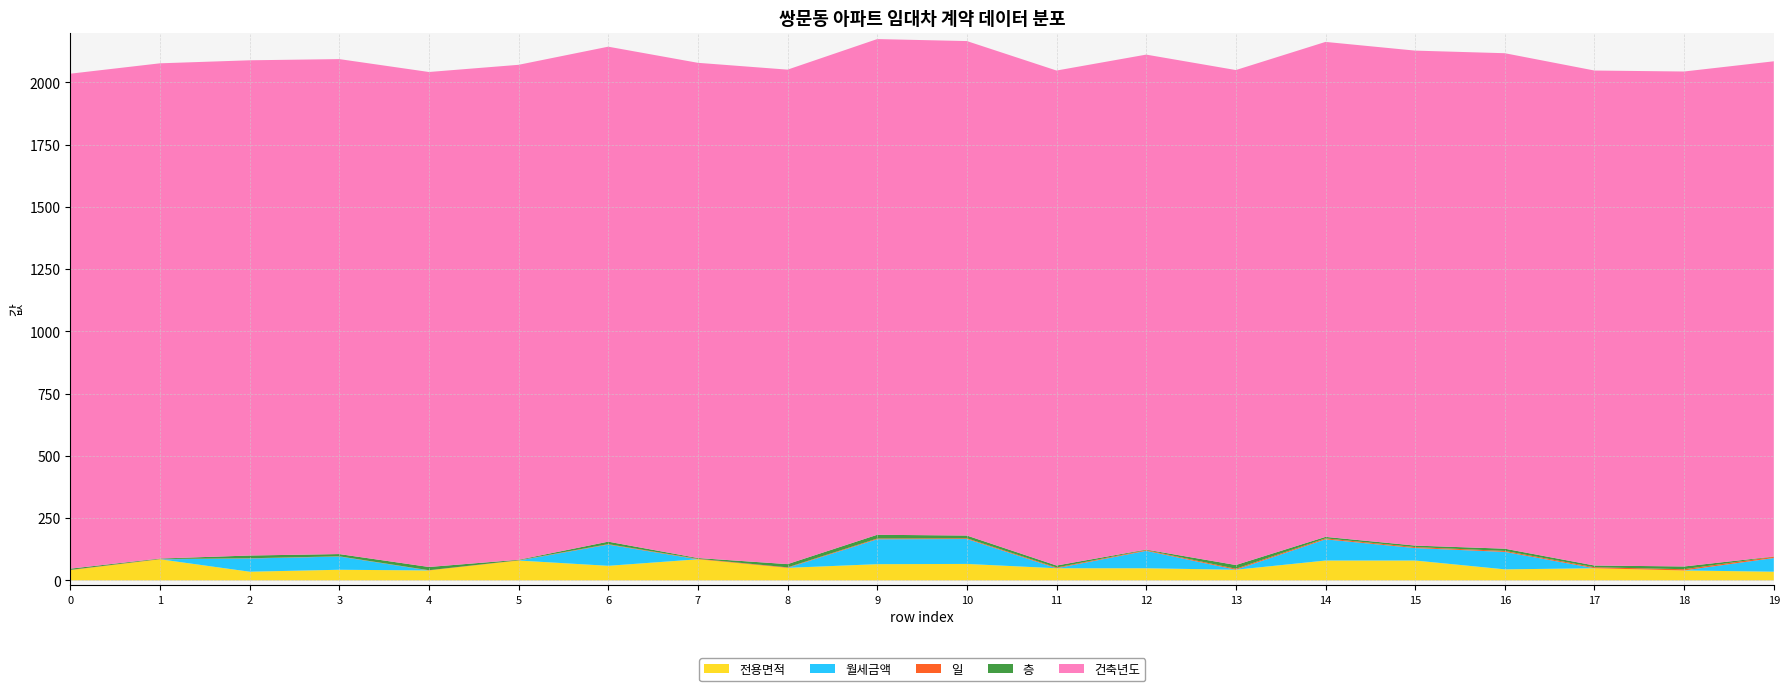

Reading left to right, list all the values displayed in this chart.

전용면적: 41.3	85.0	35.1	42.9	40.1	80.0	58.8	85.0	50.6	65.4	66.3	49.0	49.0	42.9	80.0	80.0	44.5	49.0	40.1	35.1
월세금액: 0.0	0.0	53.0	53.0	0.0	0.0	85.0	0.0	0.0	100.0	100.0	0.0	70.0	0.0	85.0	50.0	70.0	0.0	0.0	55.0
일: 1.0	1.0	1.0	1.0	1.0	1.0	2.0	2.0	2.0	3.0	3.0	3.0	3.0	4.0	4.0	4.0	4.0	4.0	5.0	5.0
층: 5.0	2.0	11.0	9.0	13.0	2.0	10.0	3.0	13.0	15.0	11.0	8.0	2.0	15.0	6.0	6.0	9.0	7.0	11.0	1.0
건축년도: 1988.0	1989.0	1989.0	1988.0	1988.0	1988.0	1988.0	1989.0	1986.0	1991.0	1986.0	1988.0	1988.0	1988.0	1988.0	1988.0	1990.0	1988.0	1988.0	1989.0